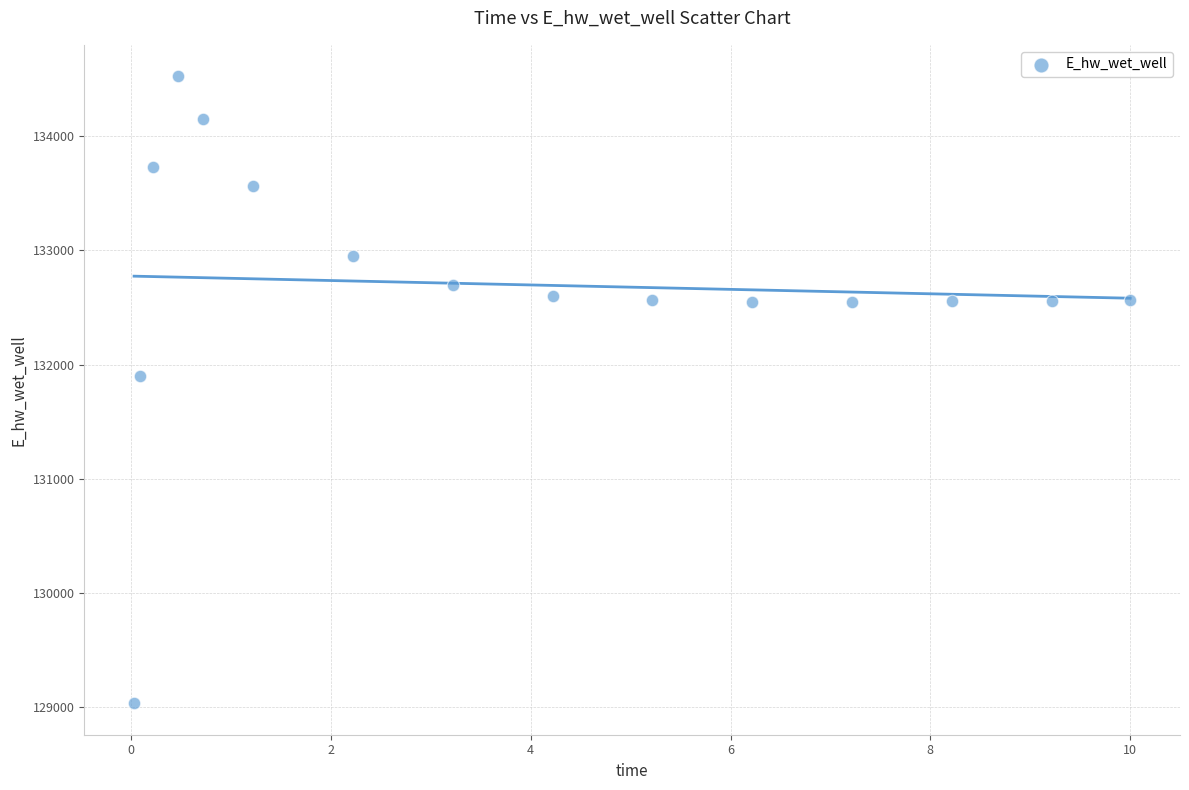

What is the range of Y values (max minus min)?

5493.8